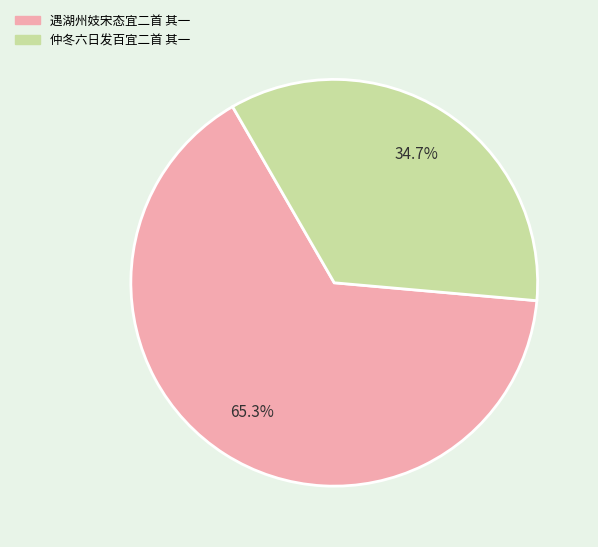

To the nearest percent, what is the combined percentage of 遇湖州妓宋态宜二首 其一 and 仲冬六日发百宜二首 其一?

100%